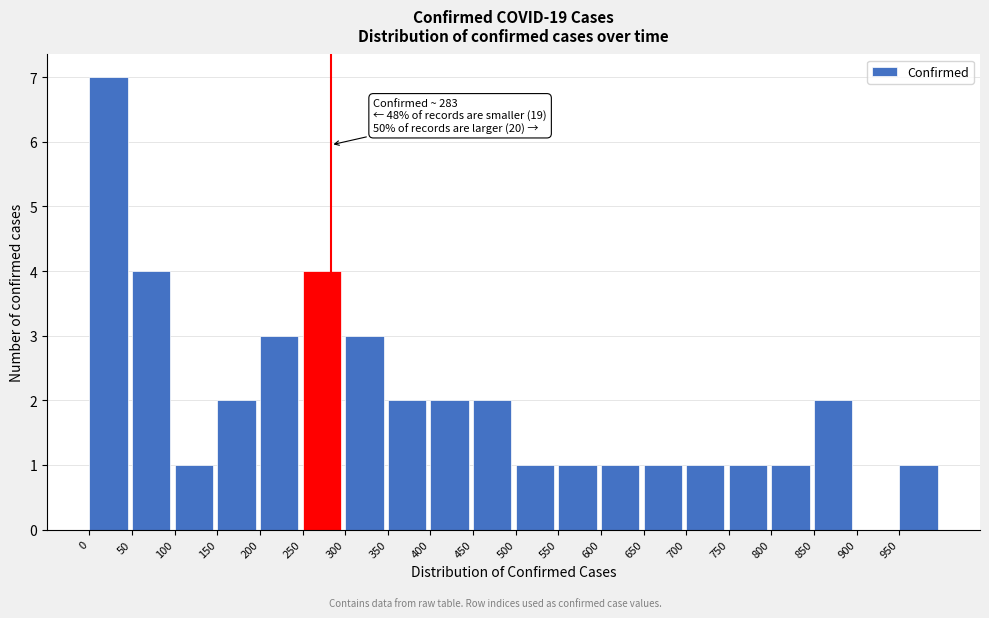

Over which range of the x-axis is the bar tallest?

0 to 50